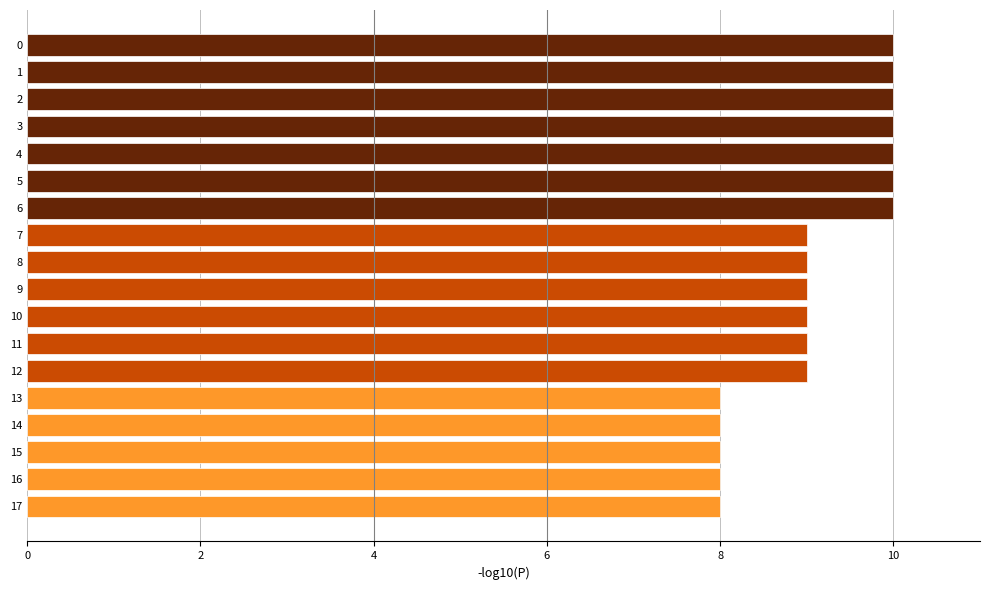

What is the change in value from 17 to 6?

+2